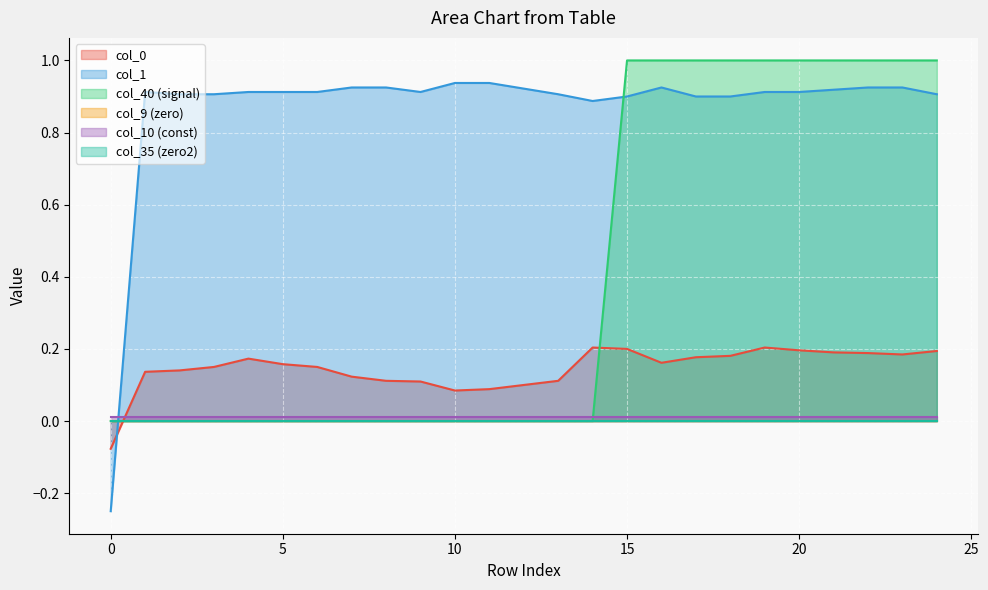

Which series has the largest total across all categories?

col_1